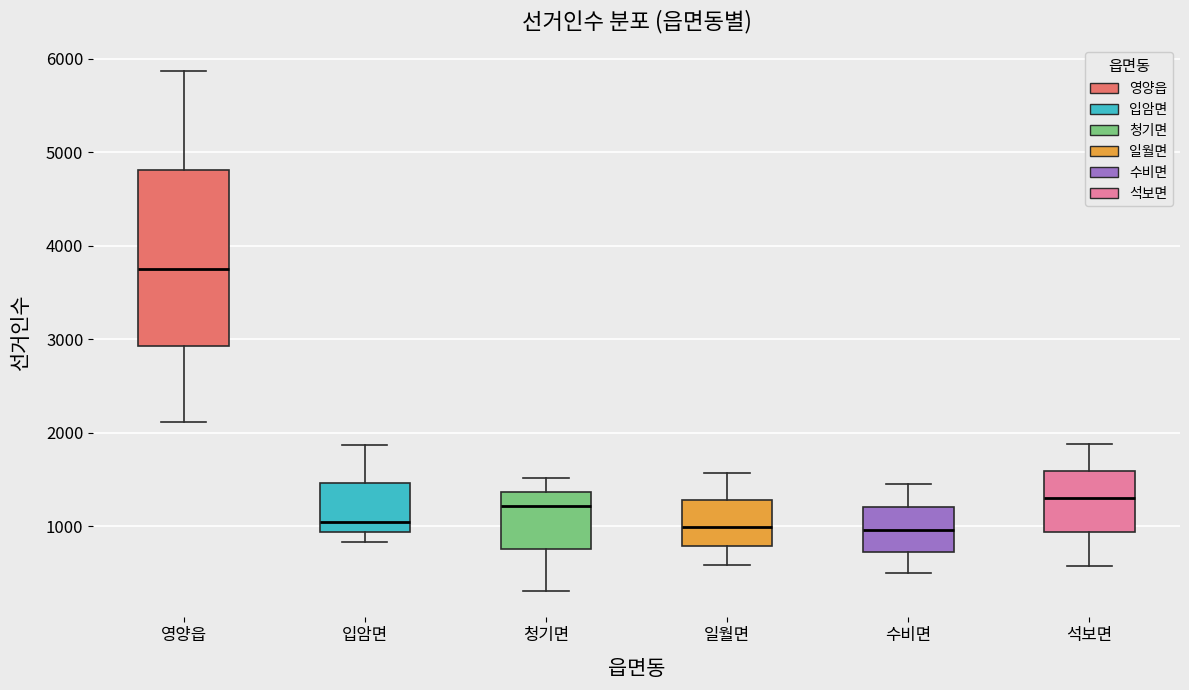

Which box's median line is the highest?

영양읍